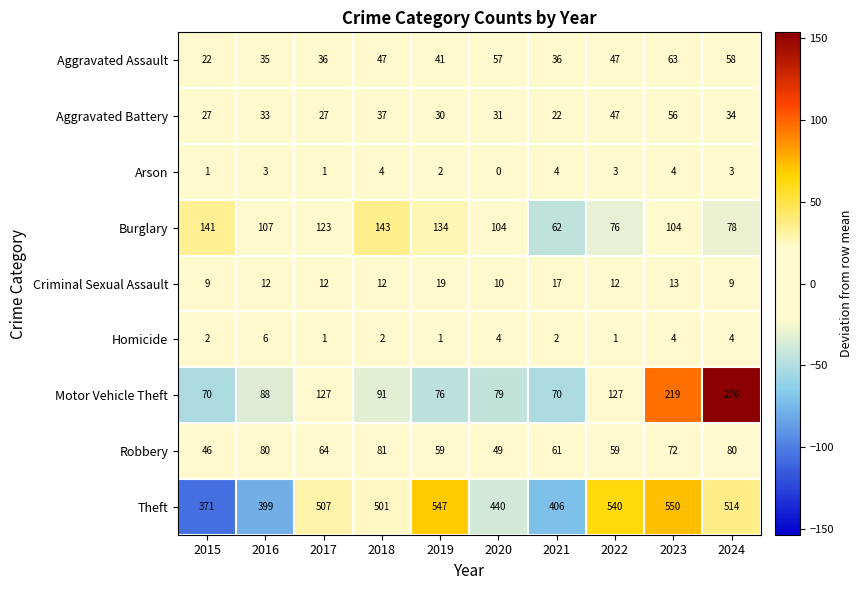

At which category does the chart reach its peak across all series?

2023